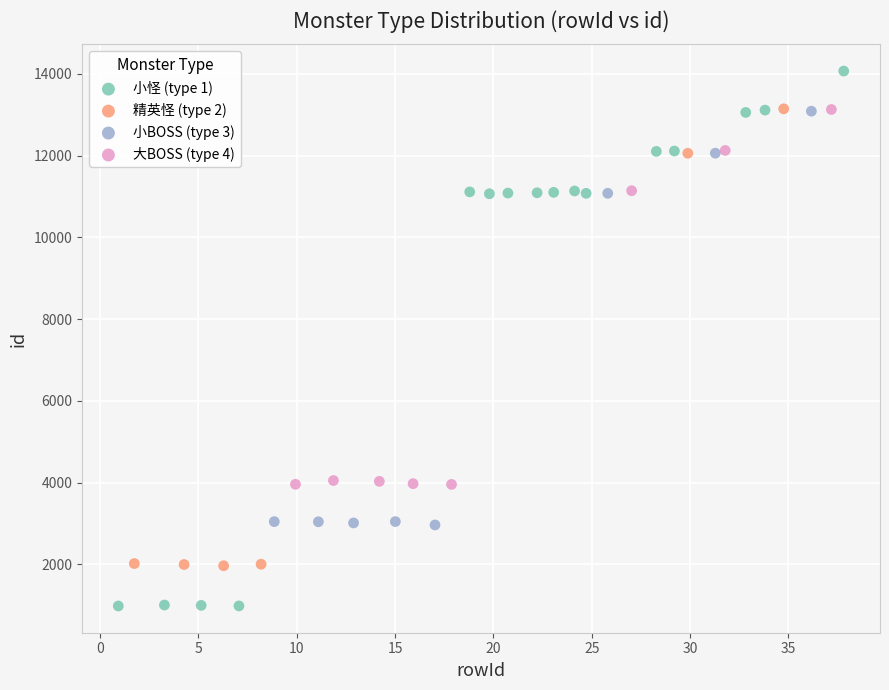

Which series has the widest spread of Y values?

小怪 (type 1)